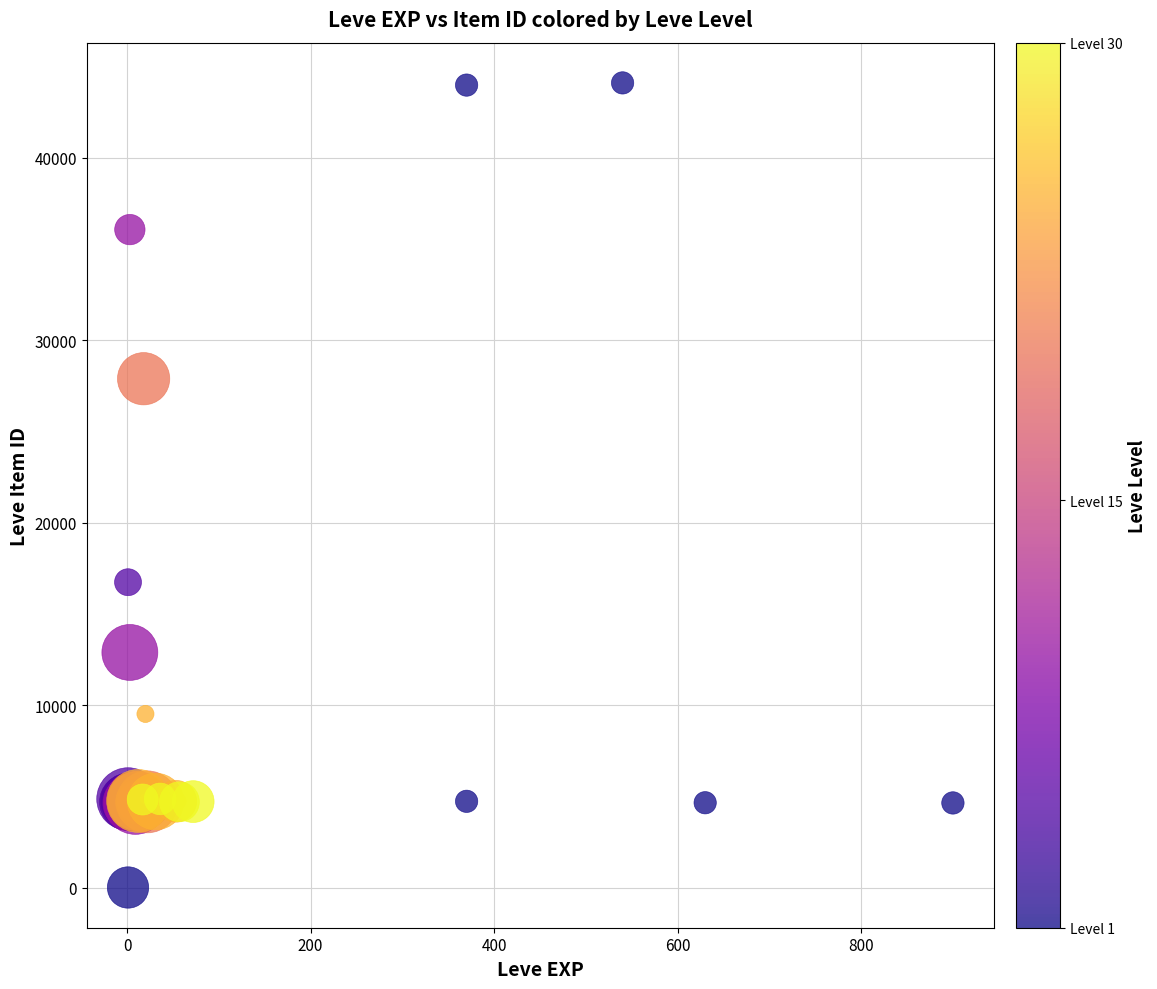

What Y value in the scatter plot is closest to 22050?

16734